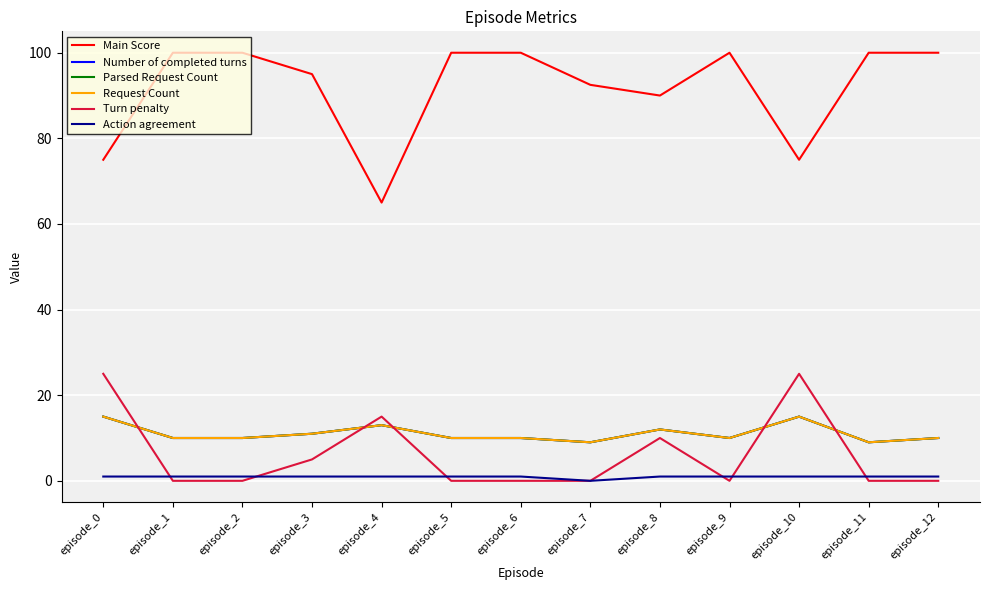

Does the chart display data point markers on the line(s)?

No